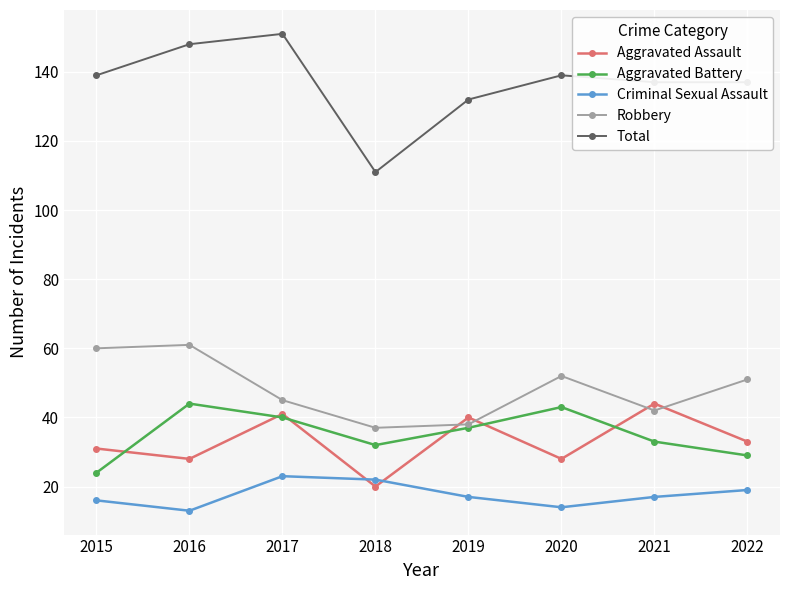

At 2015, list the series in order from largest to smallest.

Total, Robbery, Aggravated Assault, Aggravated Battery, Criminal Sexual Assault